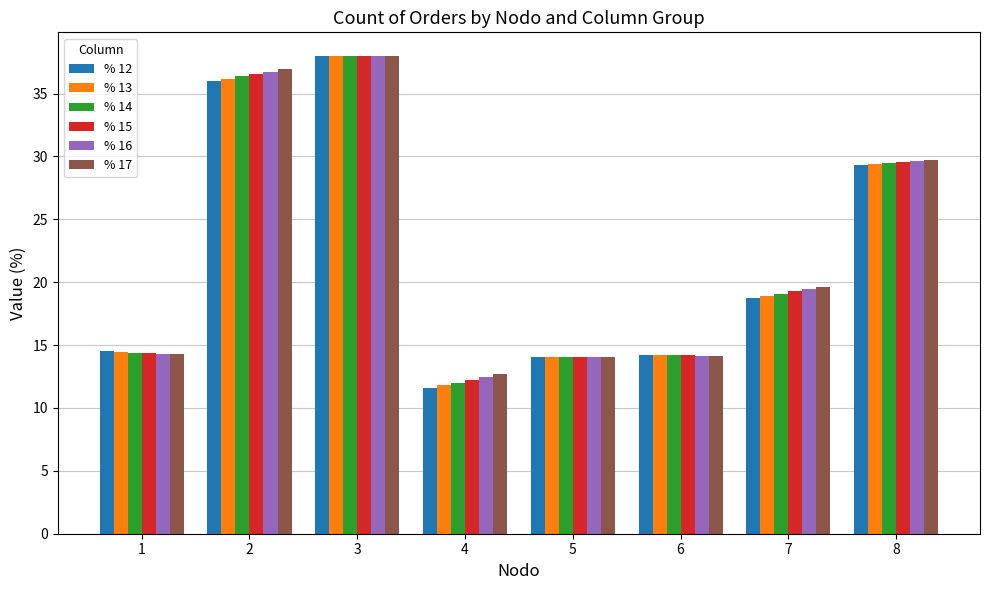

At how many categories does at least one series exceed 19?

4